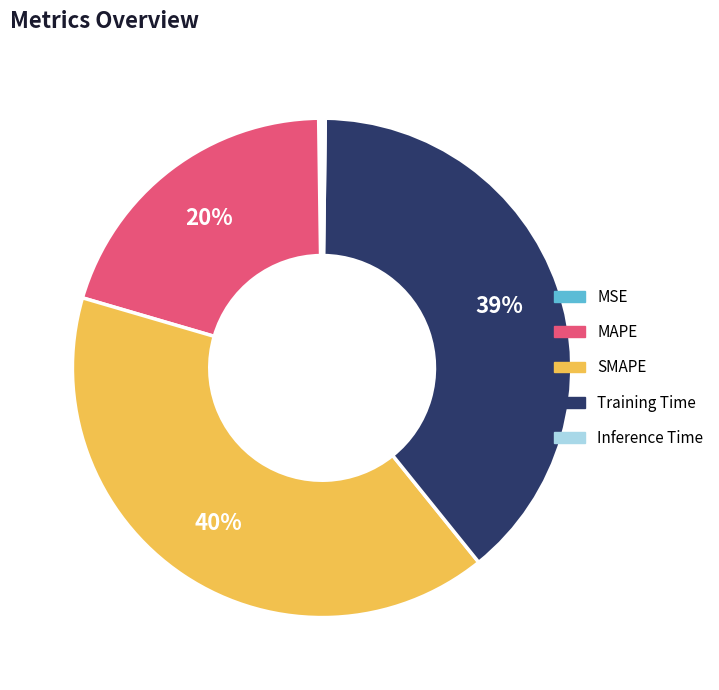

Which slice is the largest?

SMAPE